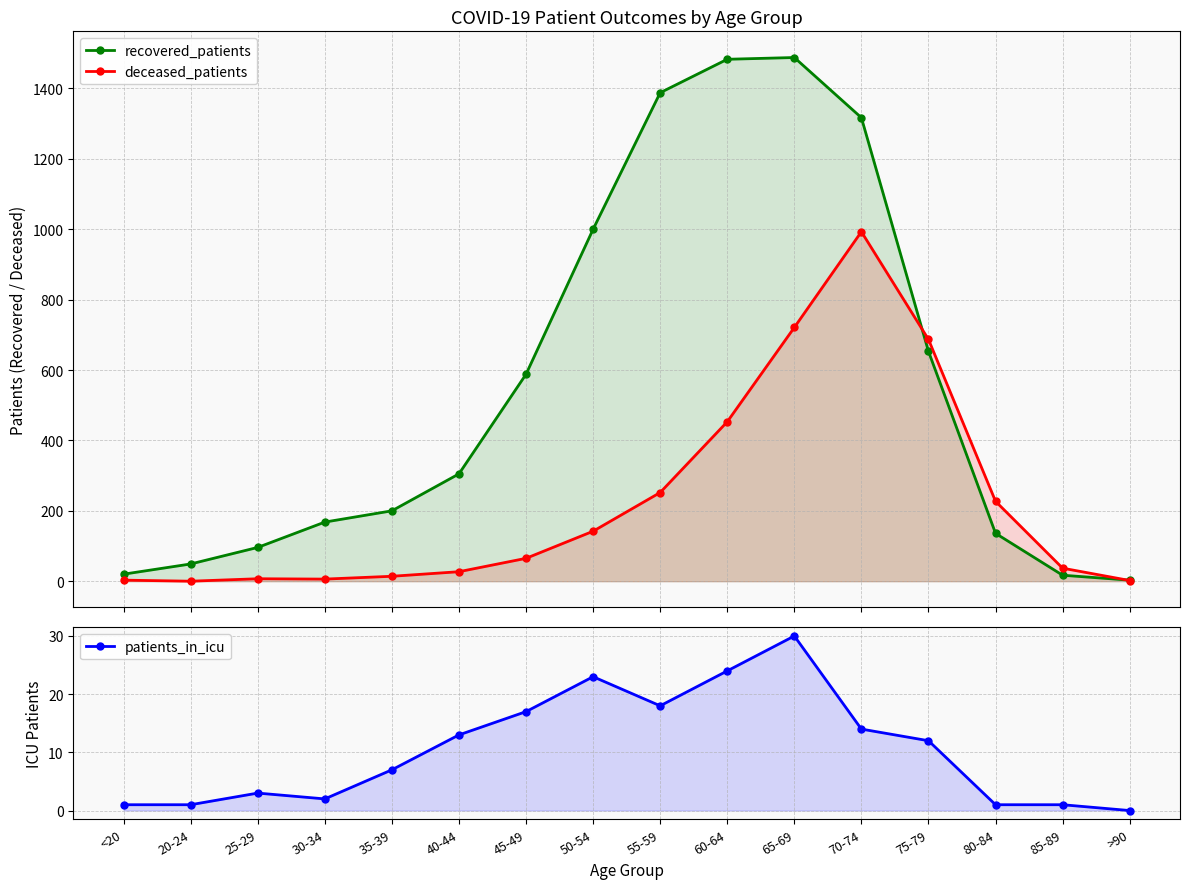

What is the spread (max minus min) of values at >90?

3